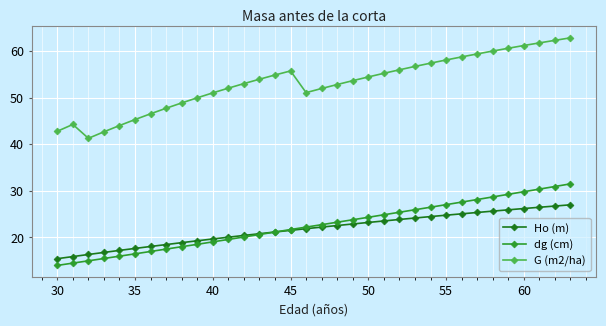

What is the sum of all dg (cm) values?

767.1